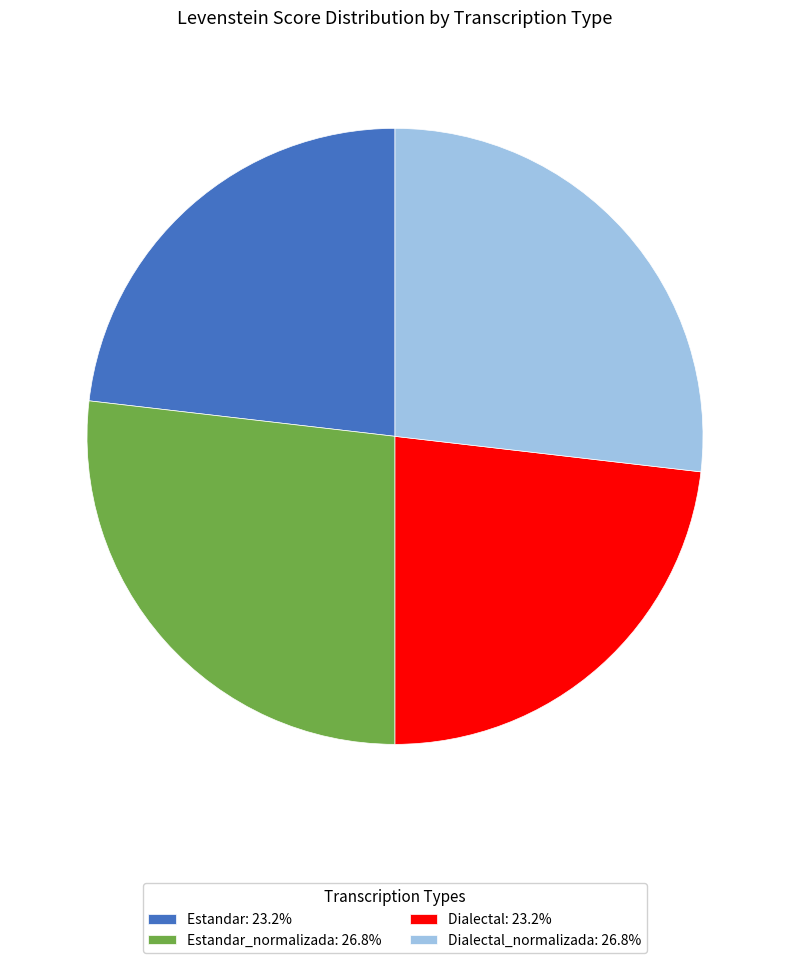

Is Dialectal_normalizada: 26.8% the majority of the pie?

No